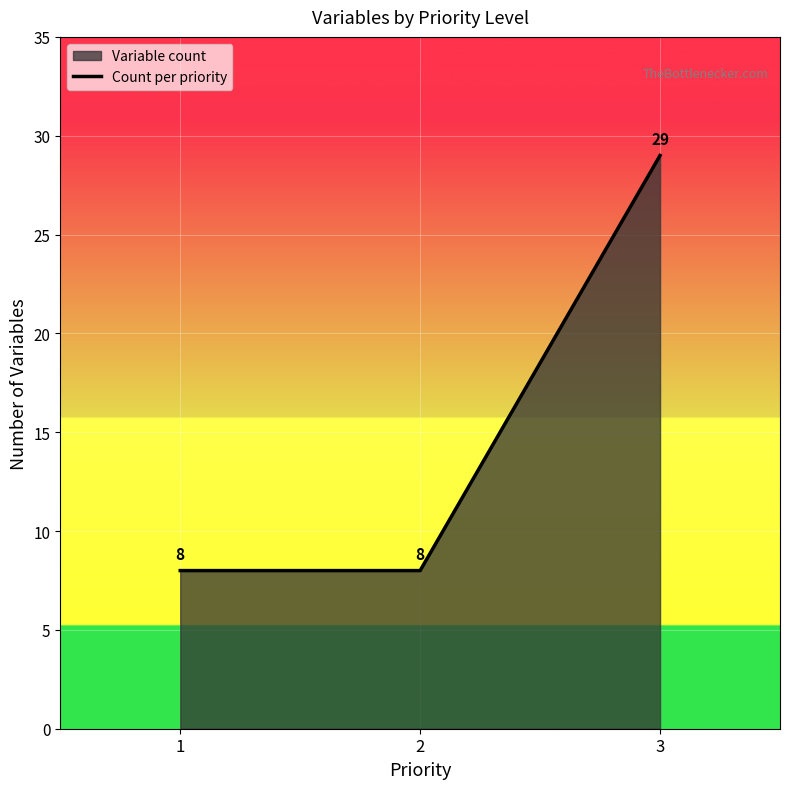

What is the sum of all values?

45